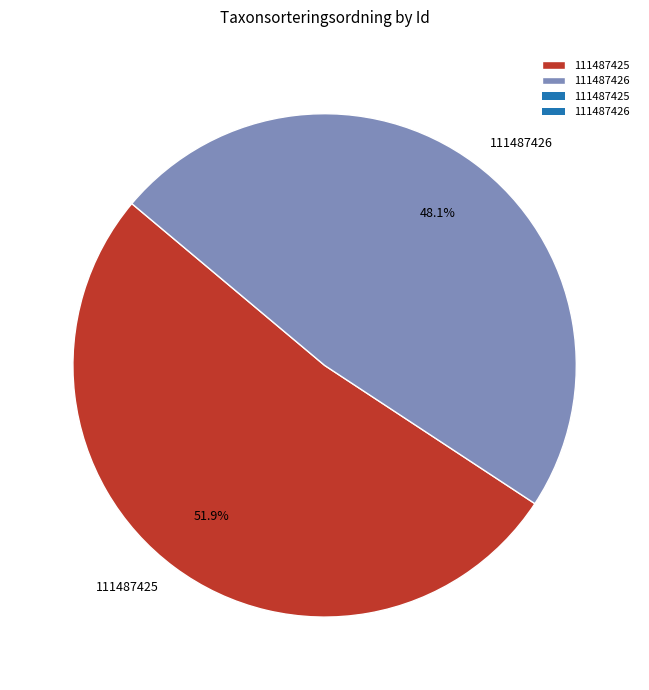

To the nearest percent, what percentage of the pie is 111487425?

52%